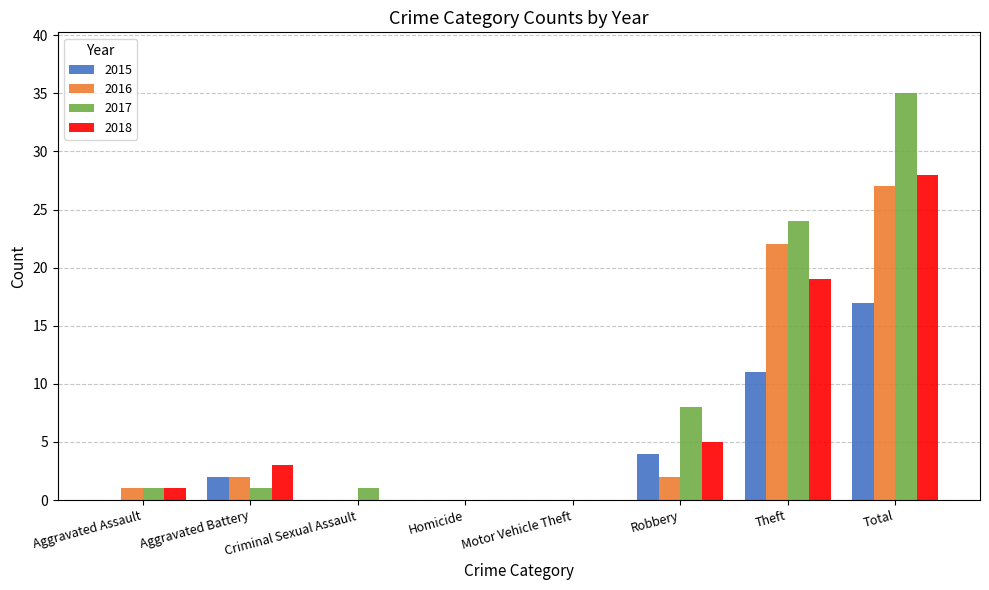

What is the sum of the 2015 values at Total and Aggravated Assault?

17